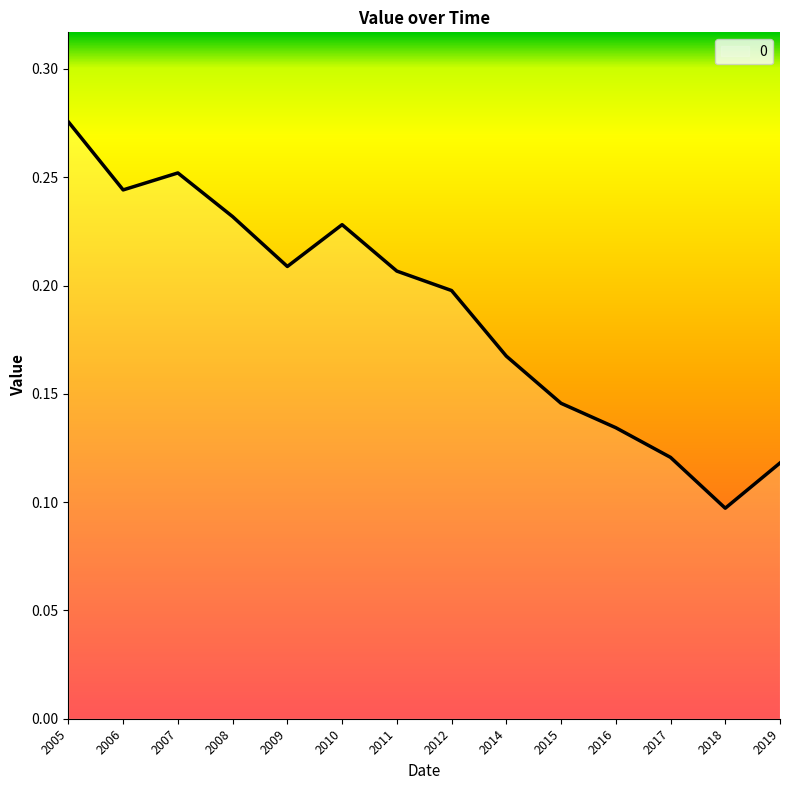

The chart shows a value of 0.2 at 2006. True or false?

True